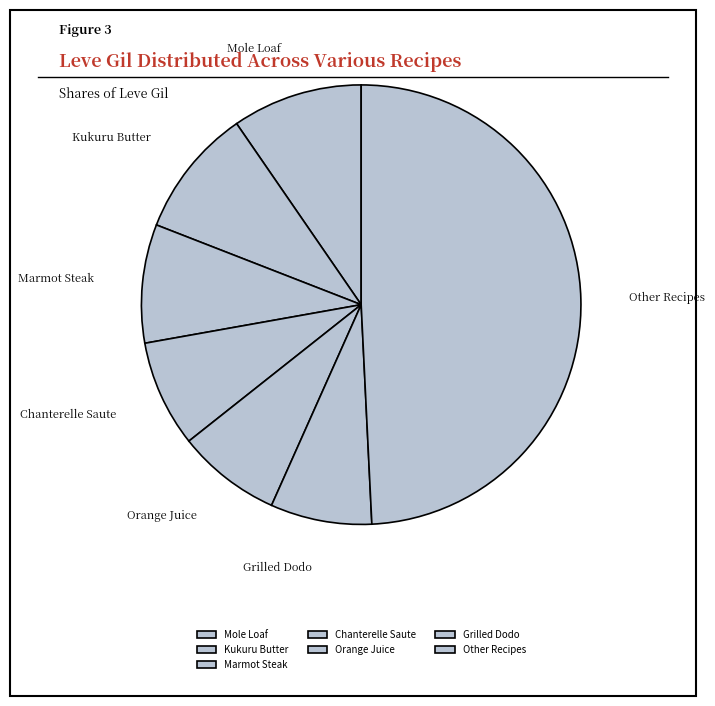

Which category has the biggest portion of the pie?

Other Recipes